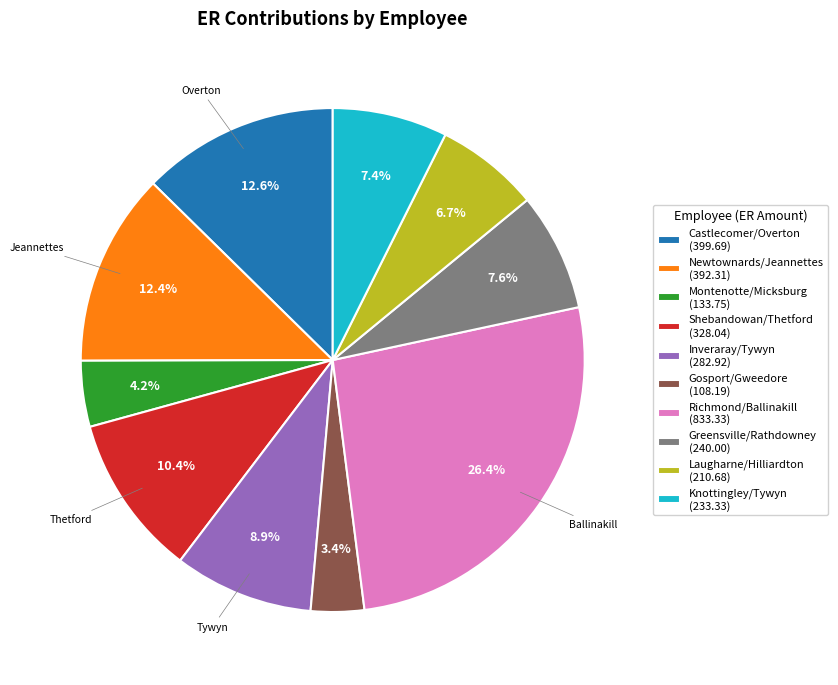

To the nearest percent, what portion does Laugharne/Hilliardton represent?

7%